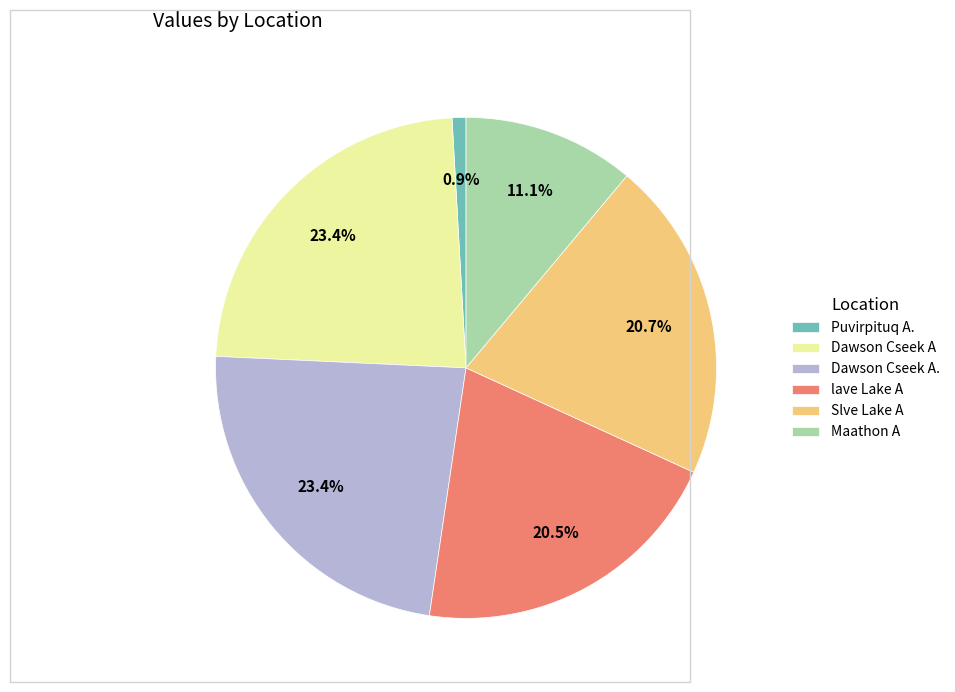

What is the smallest slice in the pie chart?

Puvirpituq A.